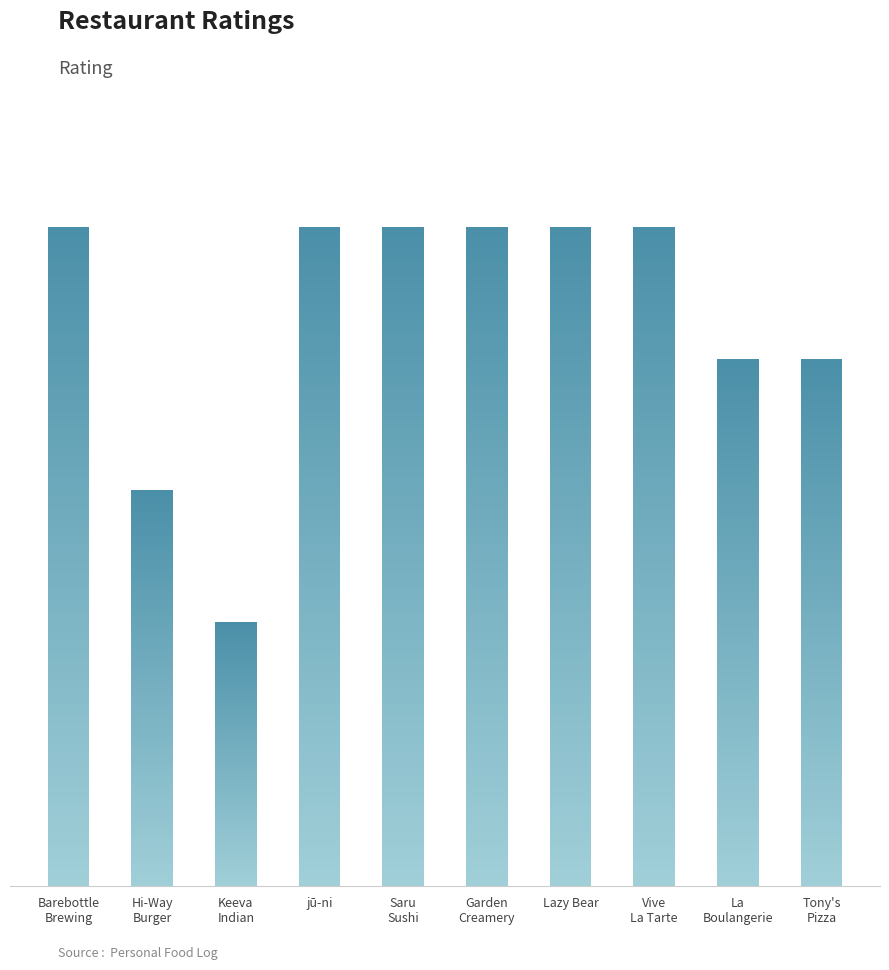

List the labels in order of value, largest first.

Barebottle Brewing Company, jū-ni, Saru Sushi Bar, Garden Creamery, Lazy Bear, Vive La Tarte, La Boulangerie, Tony's Pizza Napoletana, Hi-Way Burger & Fry, Keeva Indian Kitchen